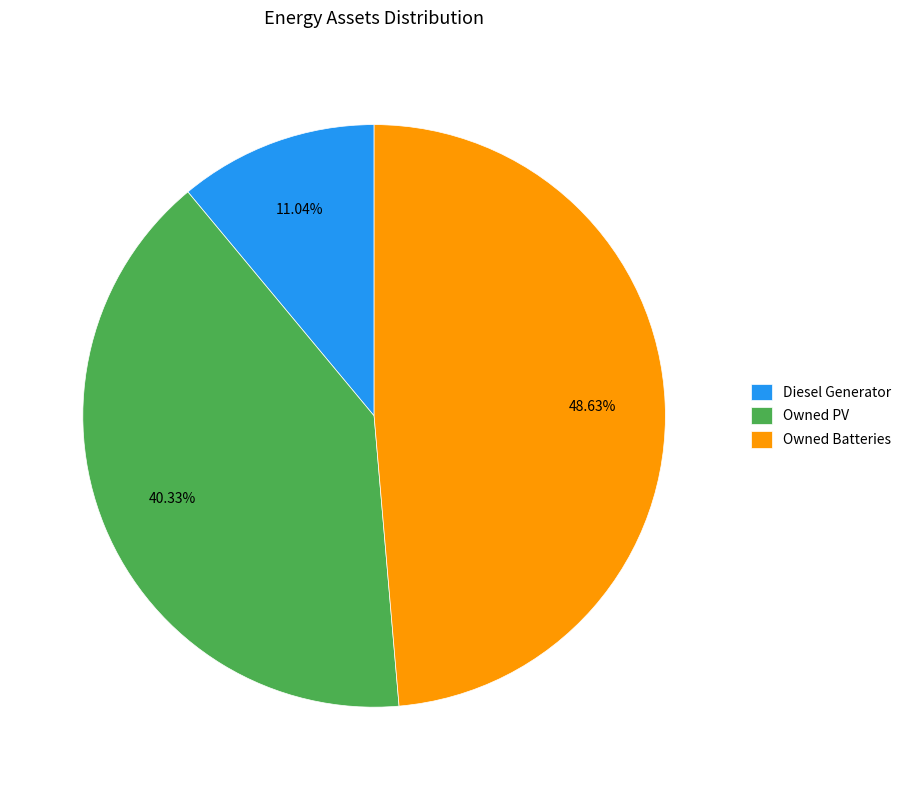

How many segments does this pie chart have?

3